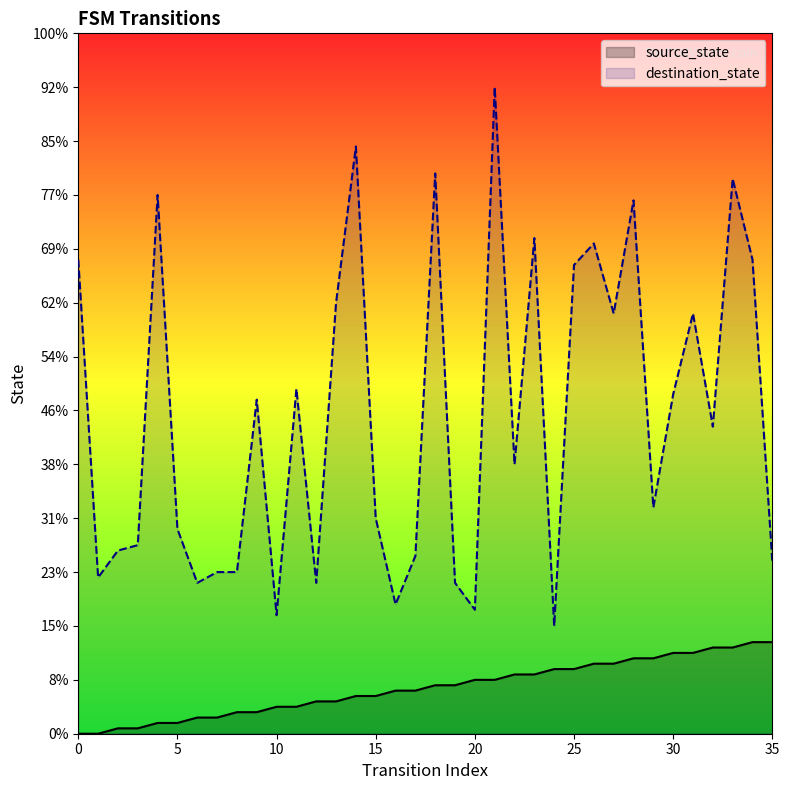

What is the difference between the highest and lowest values at 5?

36